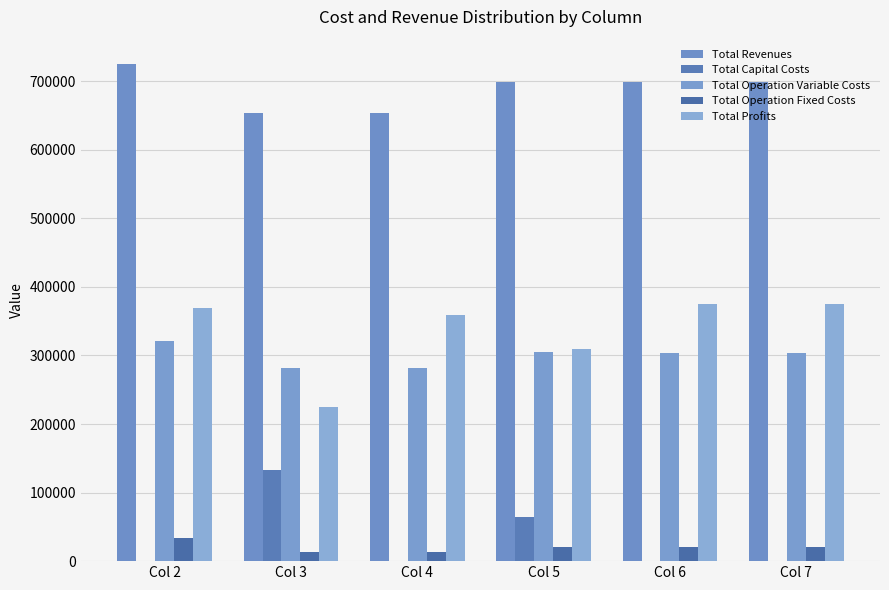

What is the value of the Total Revenues bar at the 2nd from the left?

654235.1